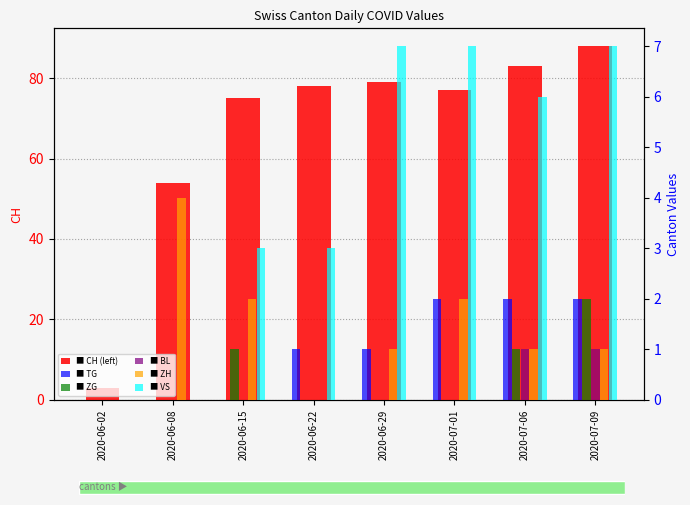

Where is TG nearest to the value 1?

2020-06-22